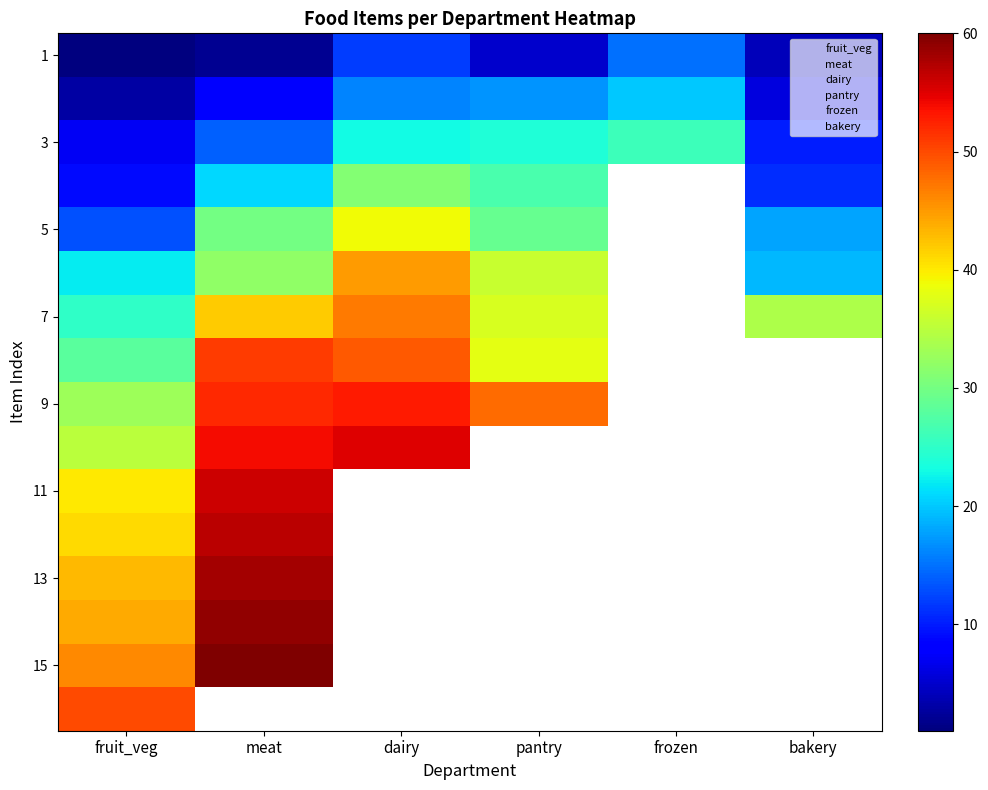

Between dairy and bakery, which is larger?

dairy